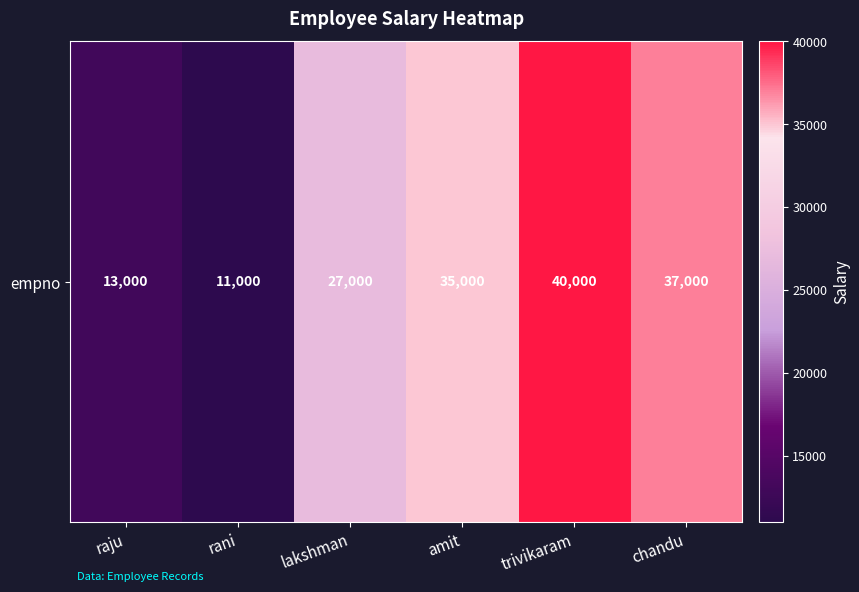

Read the value at amit, to the nearest 10.

35000